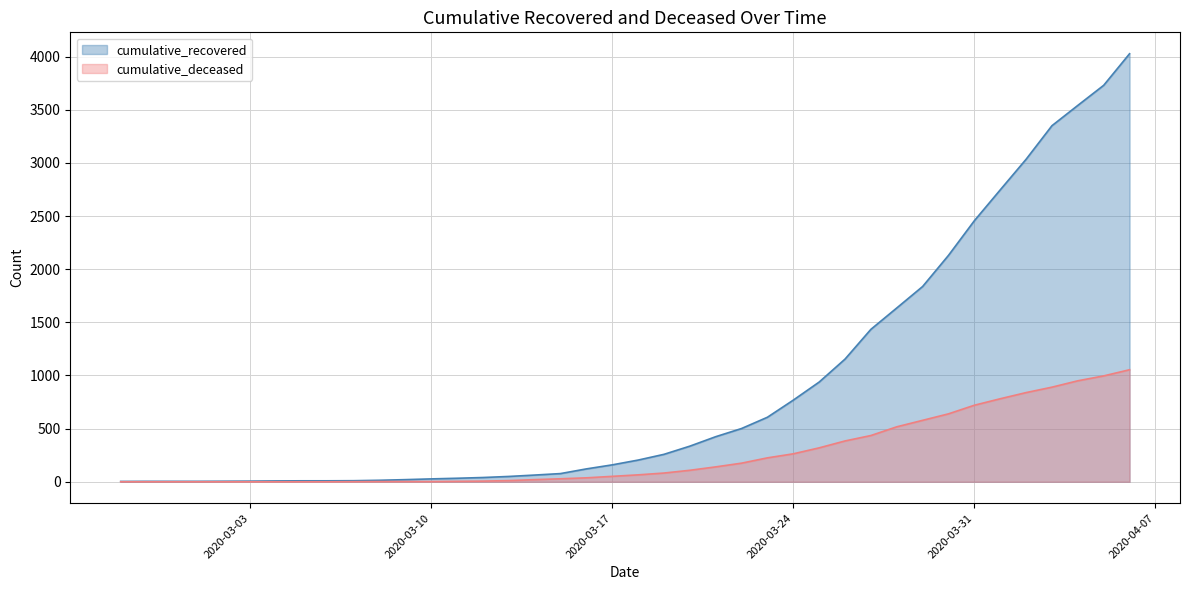

What are all the series names shown in the legend?

cumulative_recovered, cumulative_deceased